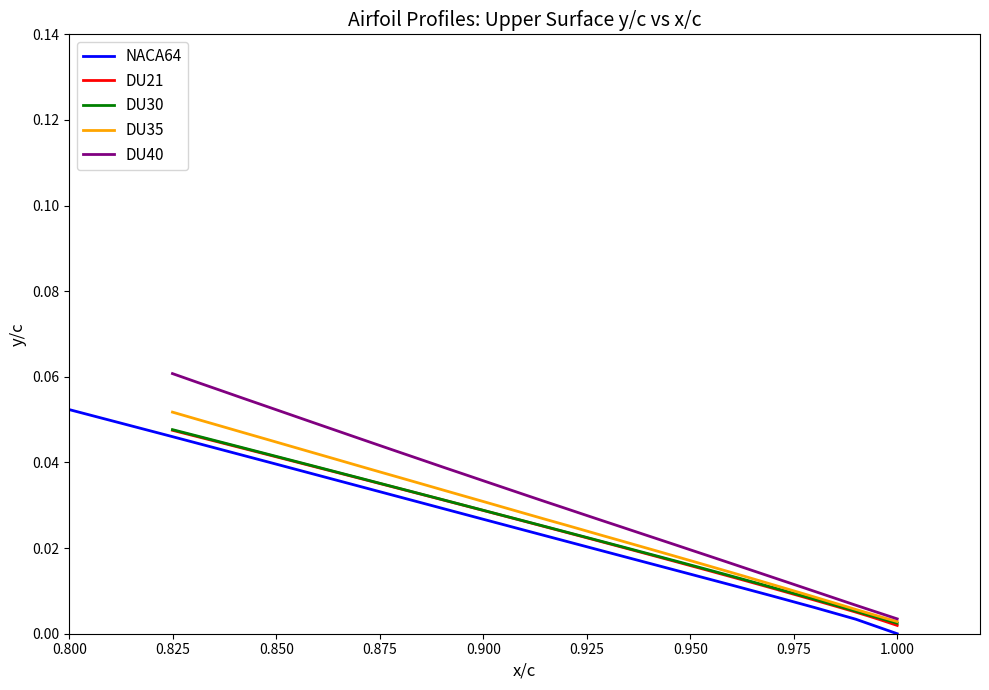

What are all the series names shown in the legend?

NACA64, DU21, DU30, DU35, DU40